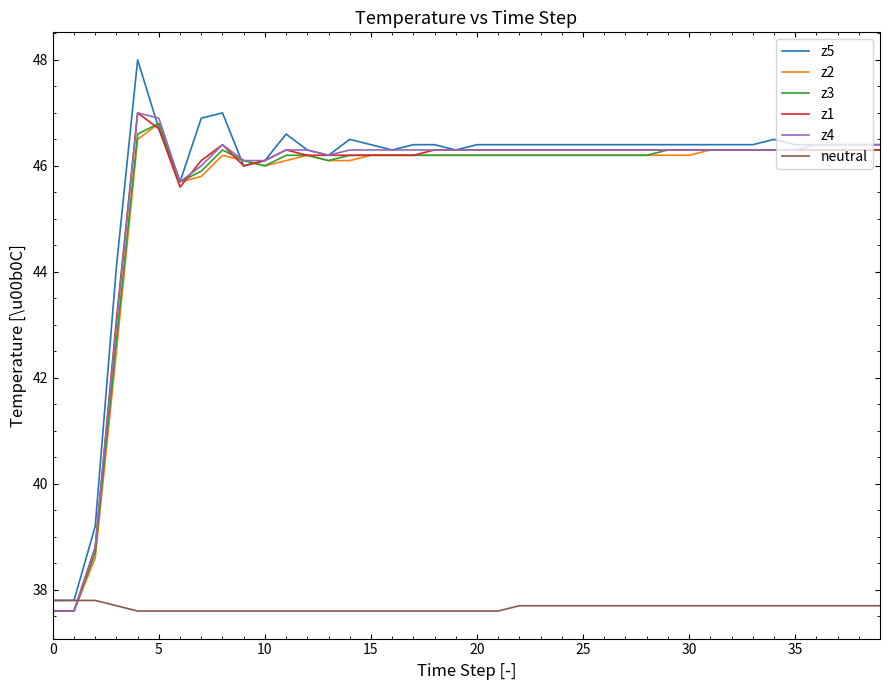

What is the sum of all z5 values?

1830.8